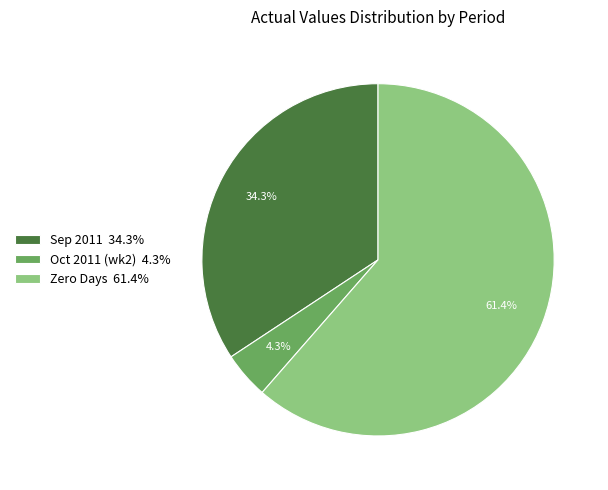

To the nearest percent, what is the difference between the largest and smallest slice percentages?

57%